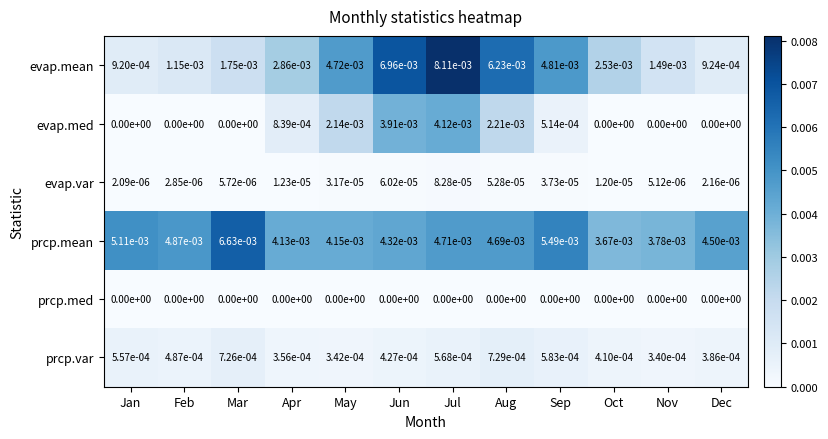

Where is evap.var nearest to the value 0?

Jan